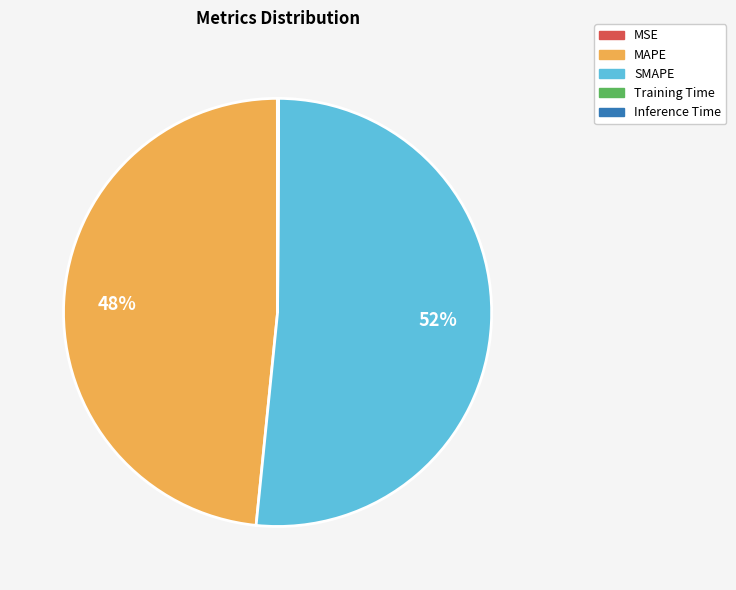

What percentage is the SMAPE slice, to the nearest percent?

52%